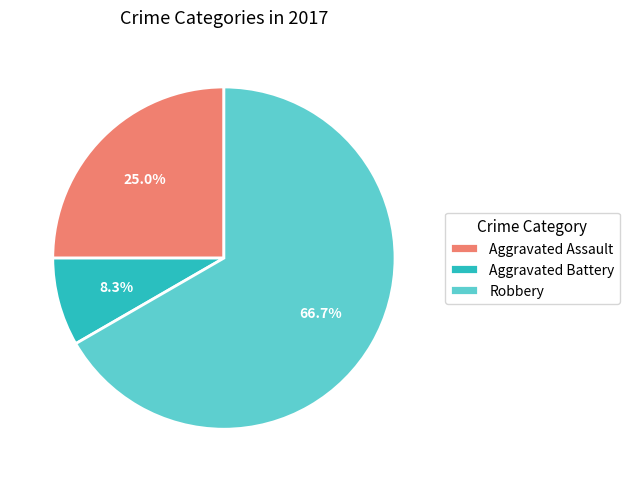

Which slice represents more than half of the pie?

Robbery